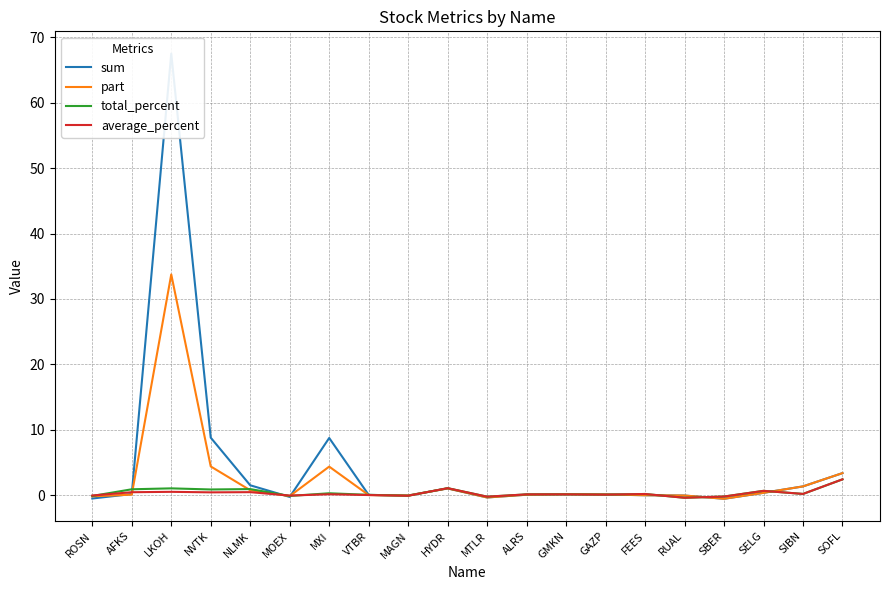

What is the average value of the average_percent series?

0.3